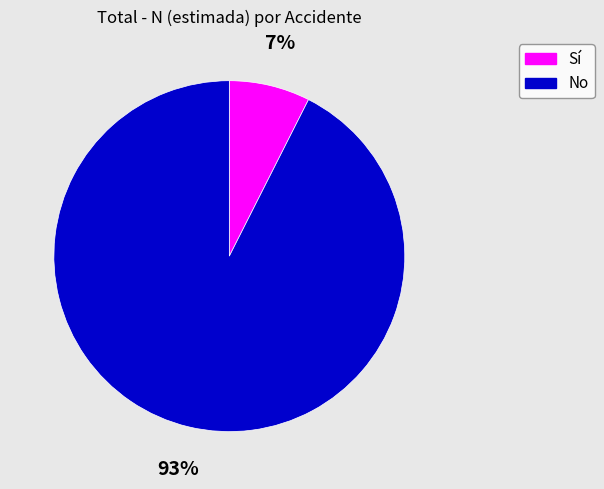

Rank the categories by value from lowest to highest.

Sí, No